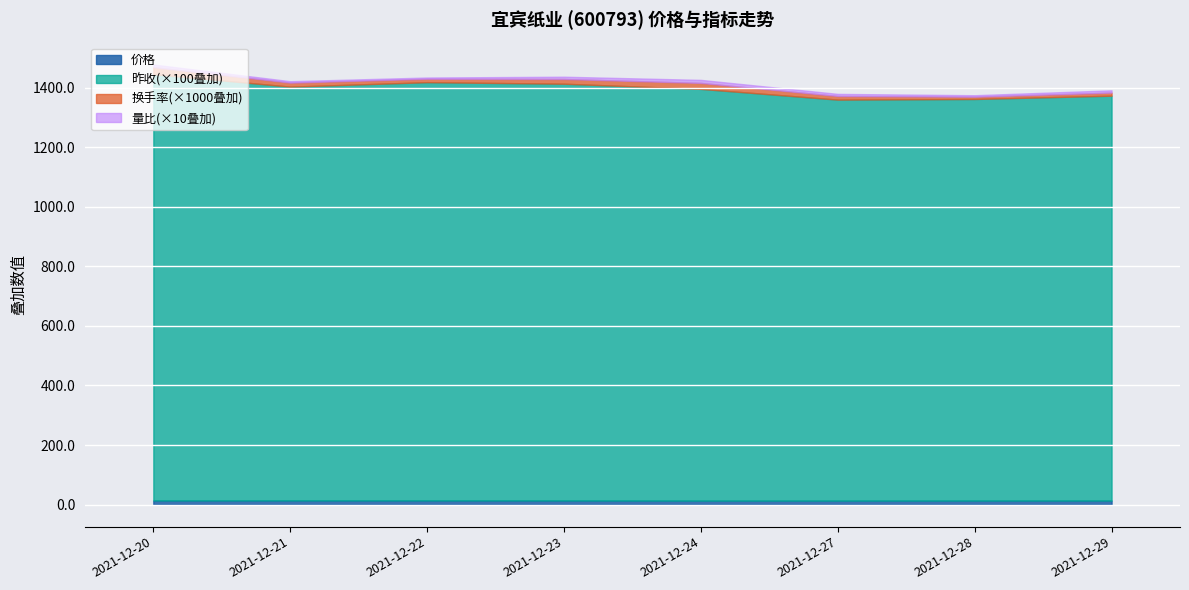

Rank the series by their maximum value, from lowest to highest.

换手率, 量比, 价格, 昨收